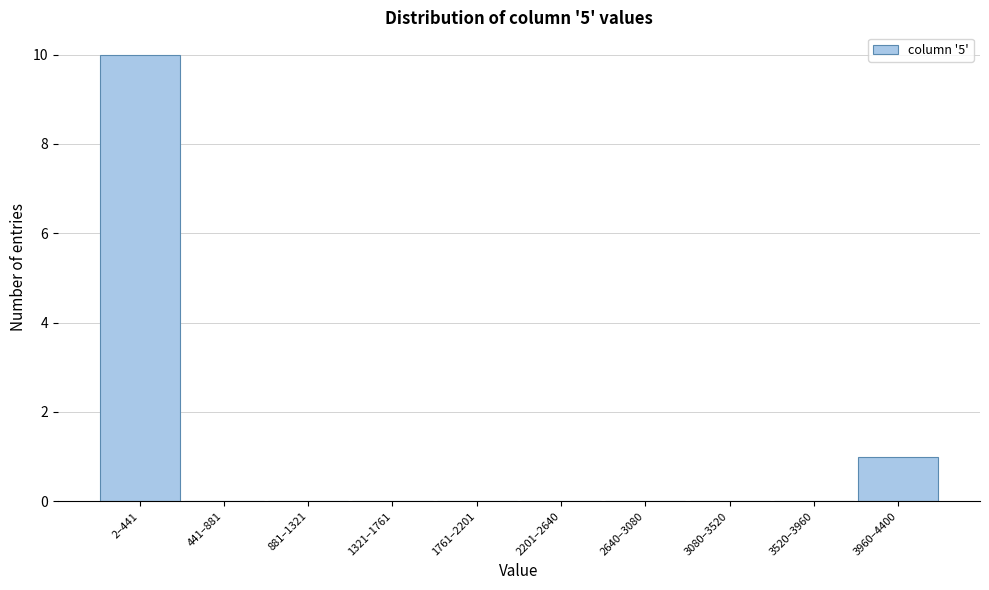

Reading left to right, extract all data points from this chart.

2–441=10	441–881=0	881–1321=0	1321–1761=0	1761–2201=0	2201–2640=0	2640–3080=0	3080–3520=0	3520–3960=0	3960–4400=1